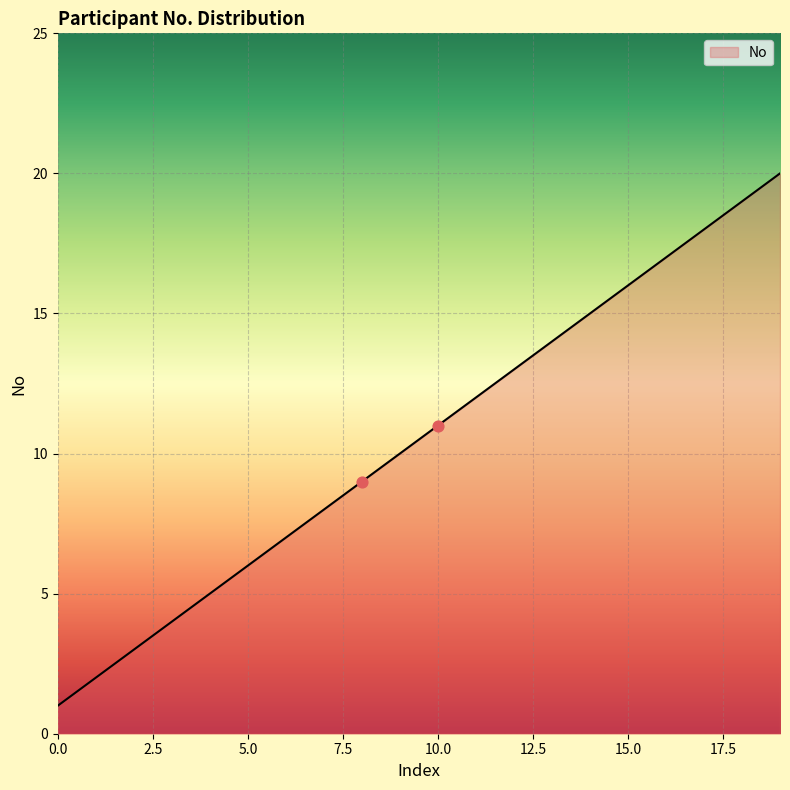

What is the maximum value shown in the chart?

20